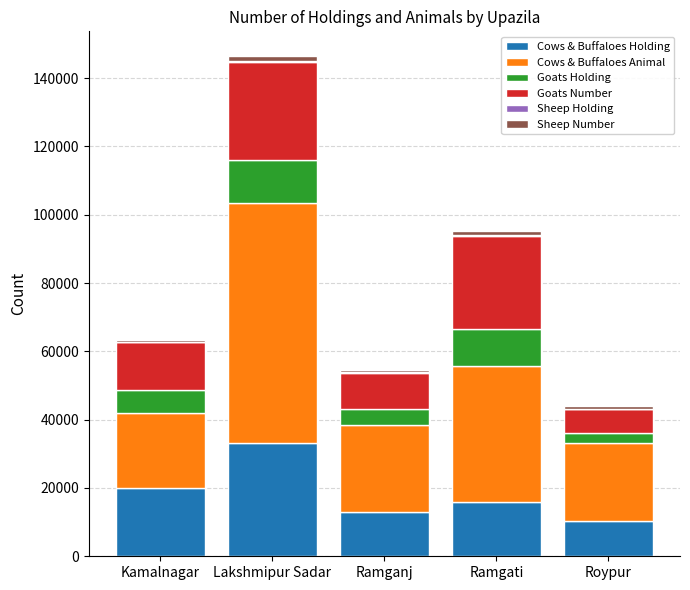

What is the maximum value for Cows & Buffaloes Holding?

33037